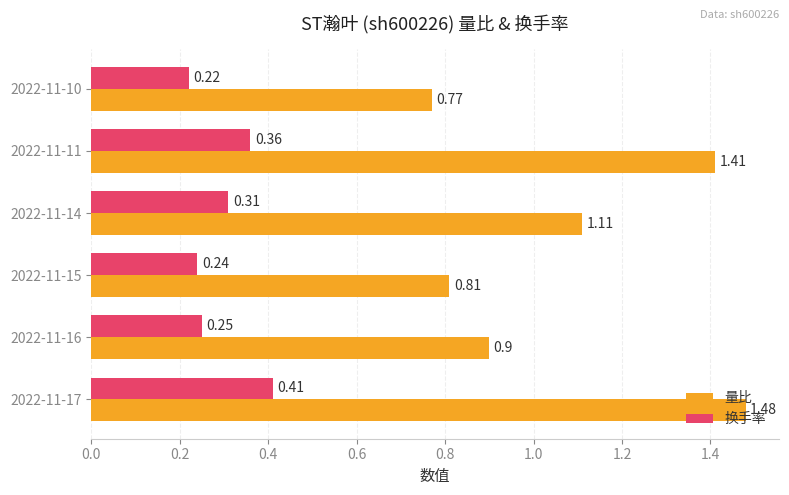

How many 换手率 values are between 0 and 1?

6